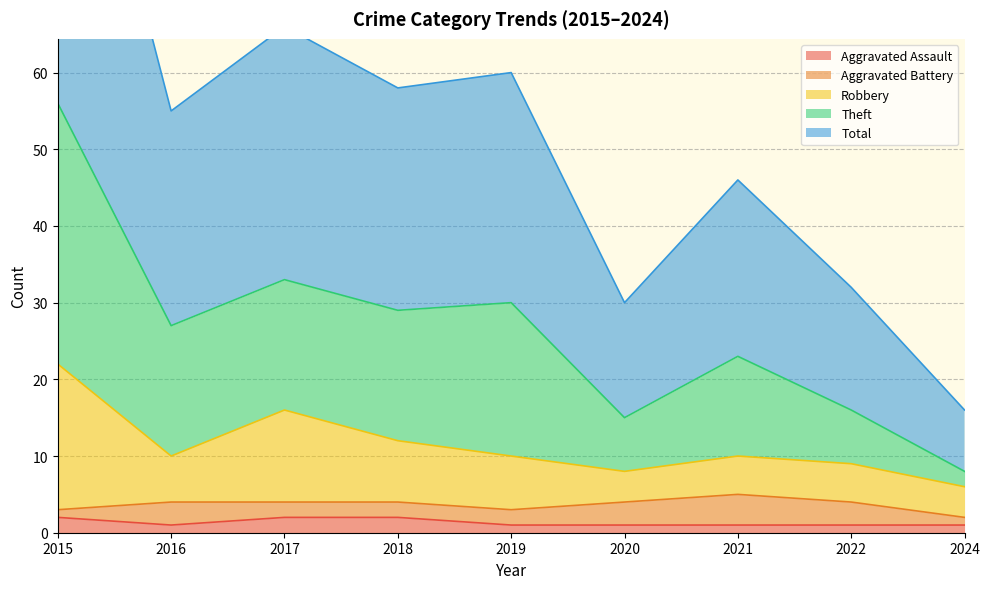

How many interior local valleys does the Theft series have?

3